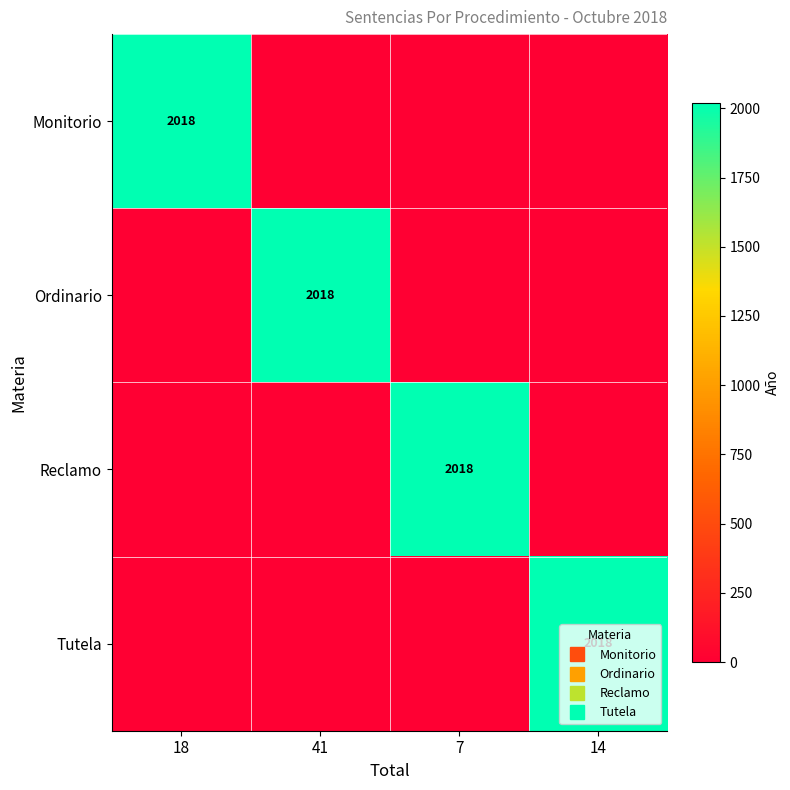

True or false: Monitorio has a value of 1066 at 14.

False